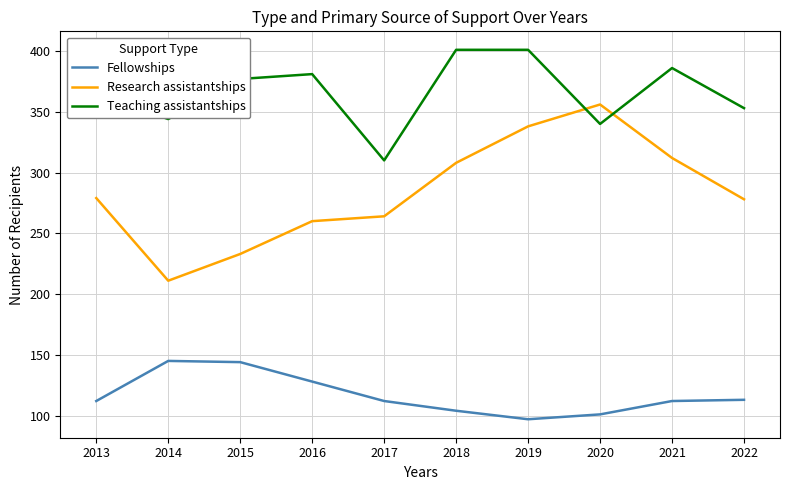

Where do Research assistantships and Teaching assistantships first cross each other?

2019 and 2020